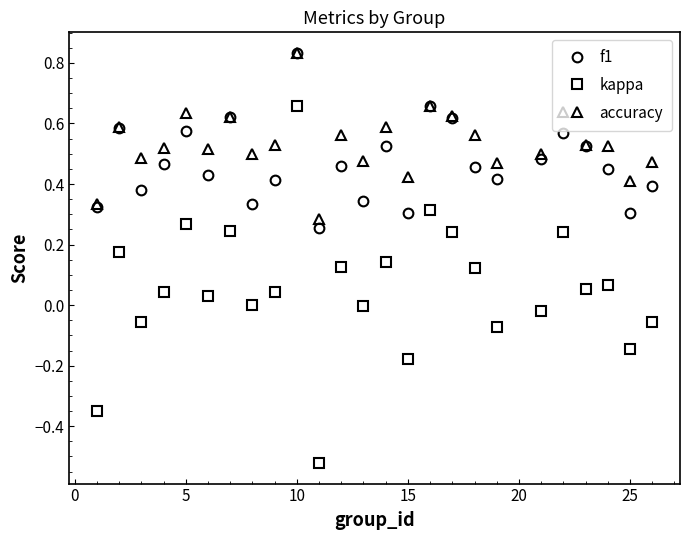

True or false: f1 and kappa intersect in this chart.

False